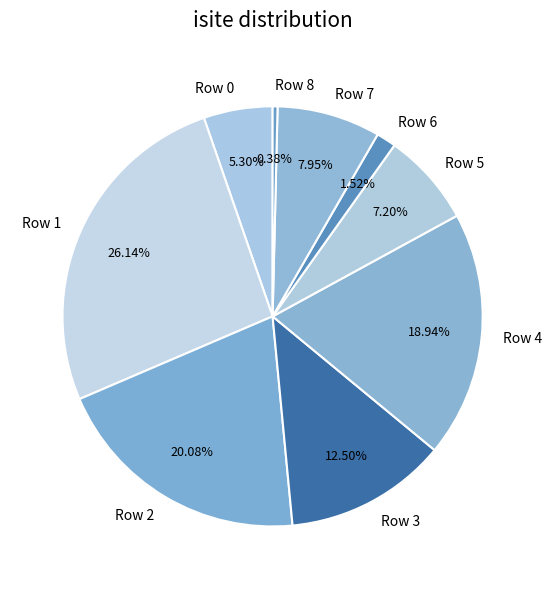

Count the number of slices in the pie.

9